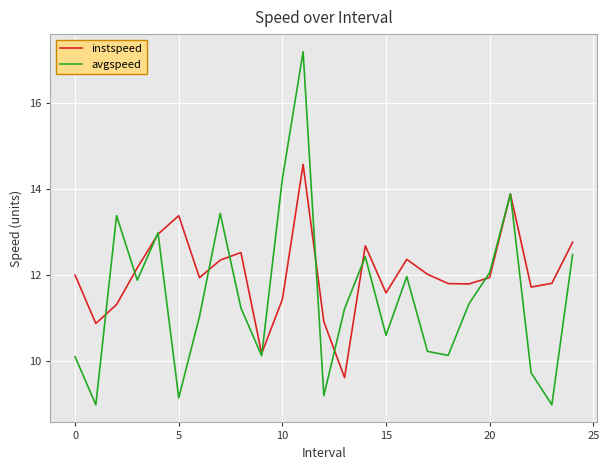

Which series has the largest total across all categories?

instspeed